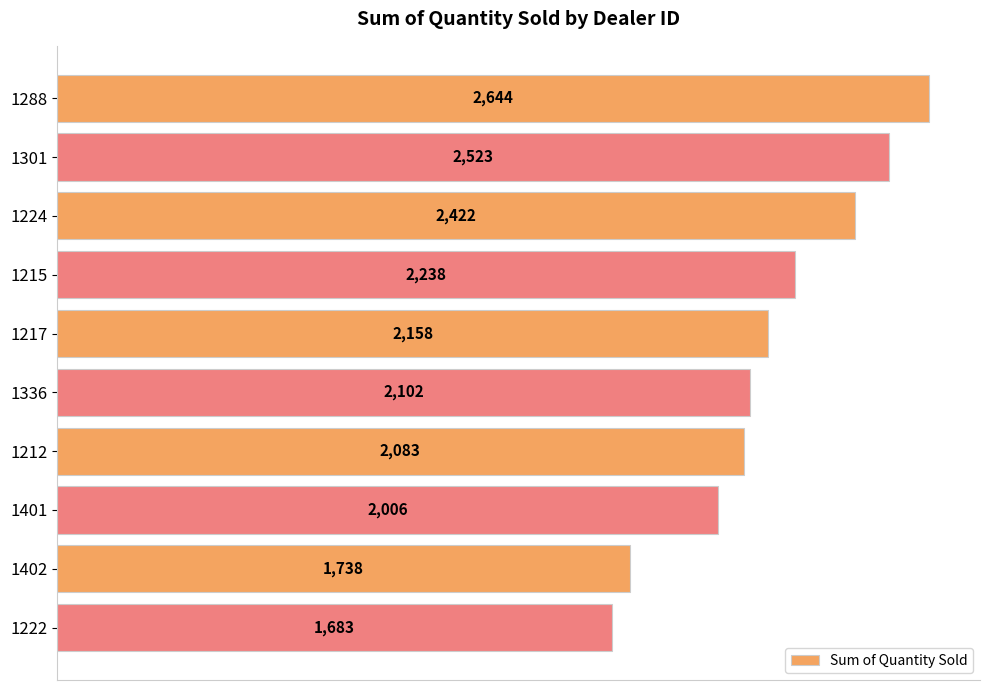

What is the difference between the second highest and second lowest values?

785